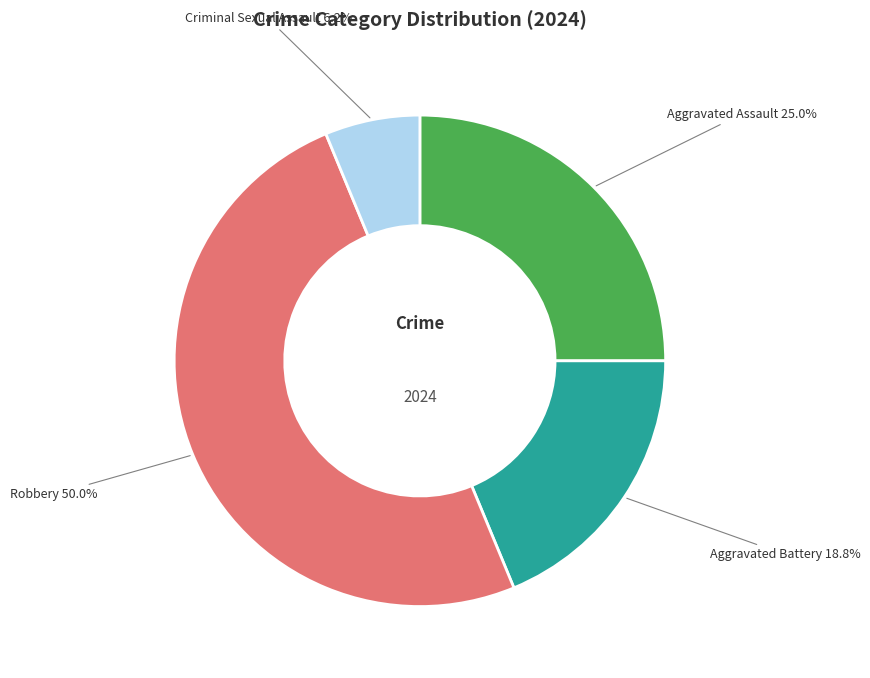

What percentage is the Aggravated Assault slice, to the nearest percent?

25%